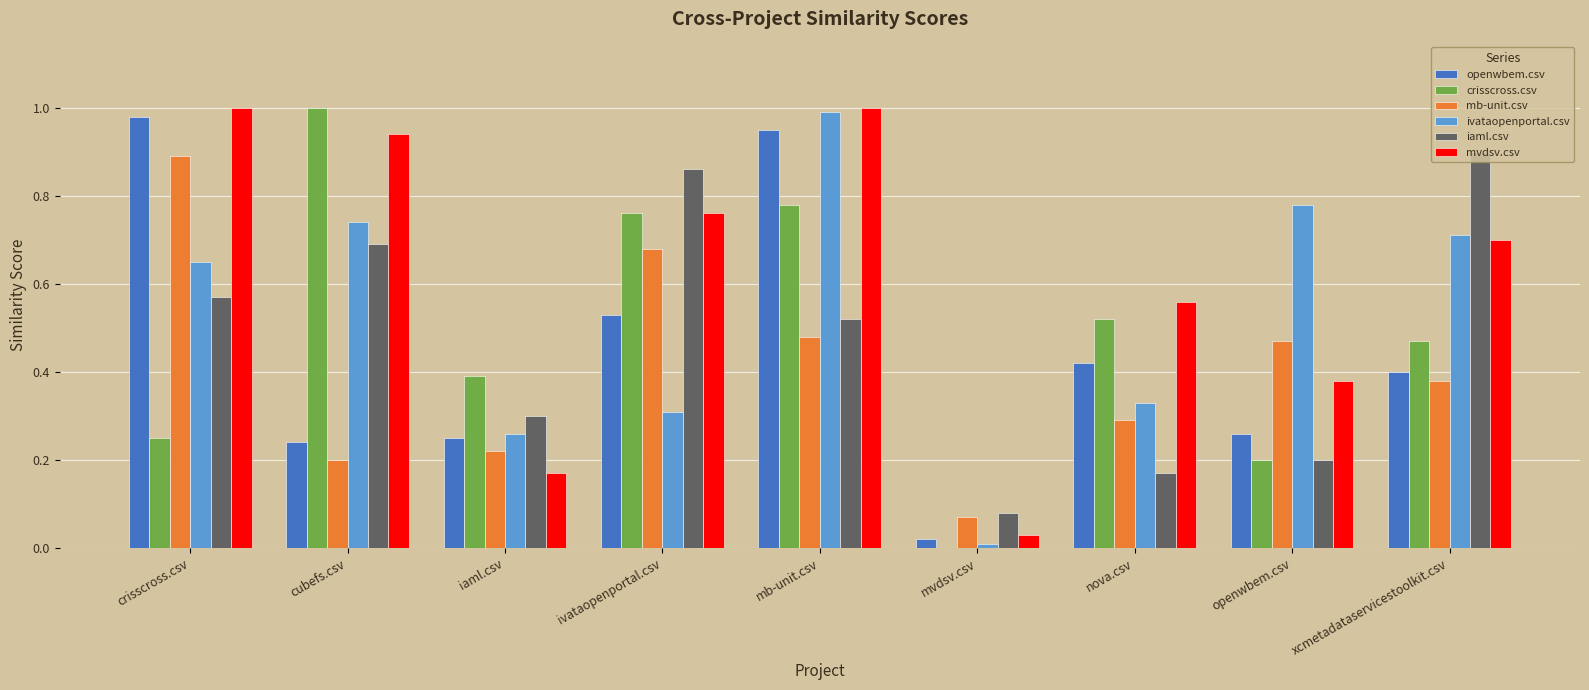

What is the sum of all mb-unit.csv values?

3.7